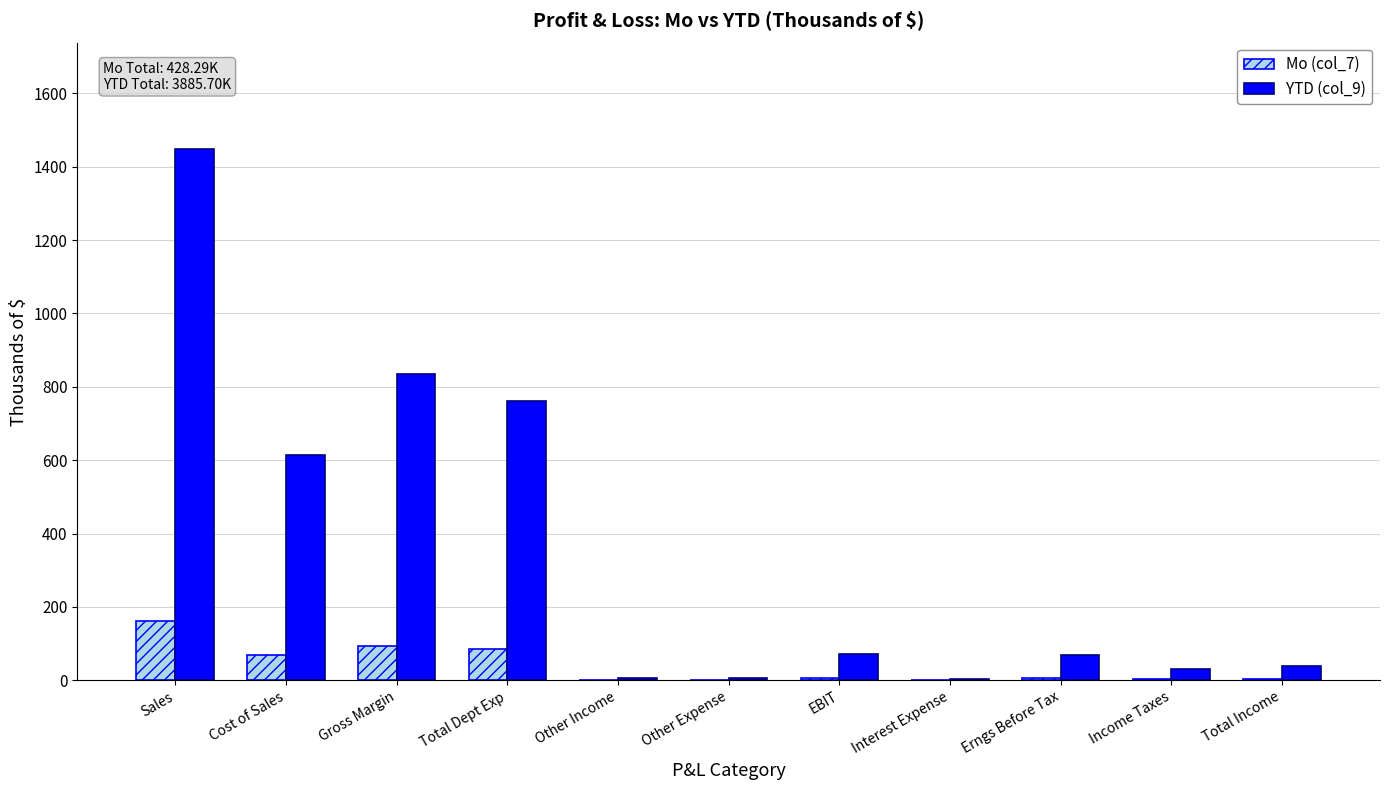

Which category has the highest value across all series?

Sales